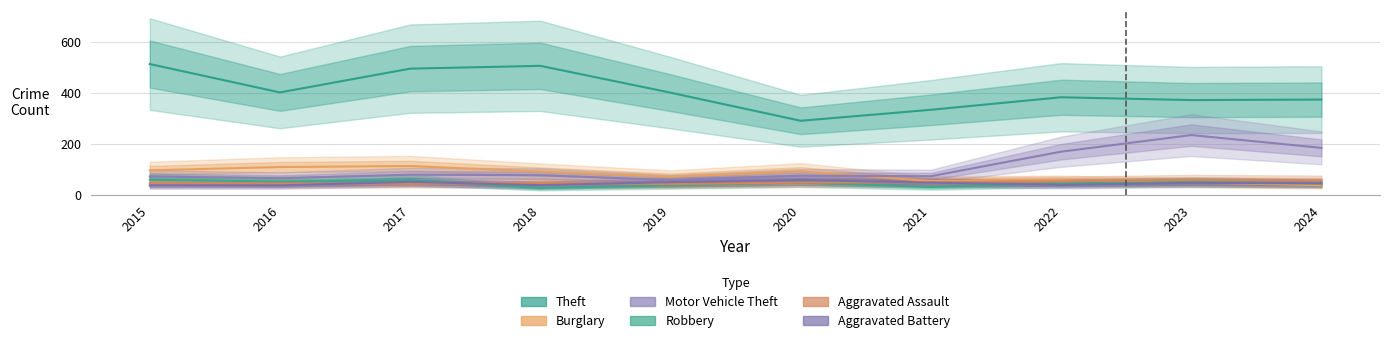

Rank the categories by Motor Vehicle Theft value from lowest to highest.

2019, 2016, 2015, 2021, 2020, 2018, 2017, 2022, 2024, 2023